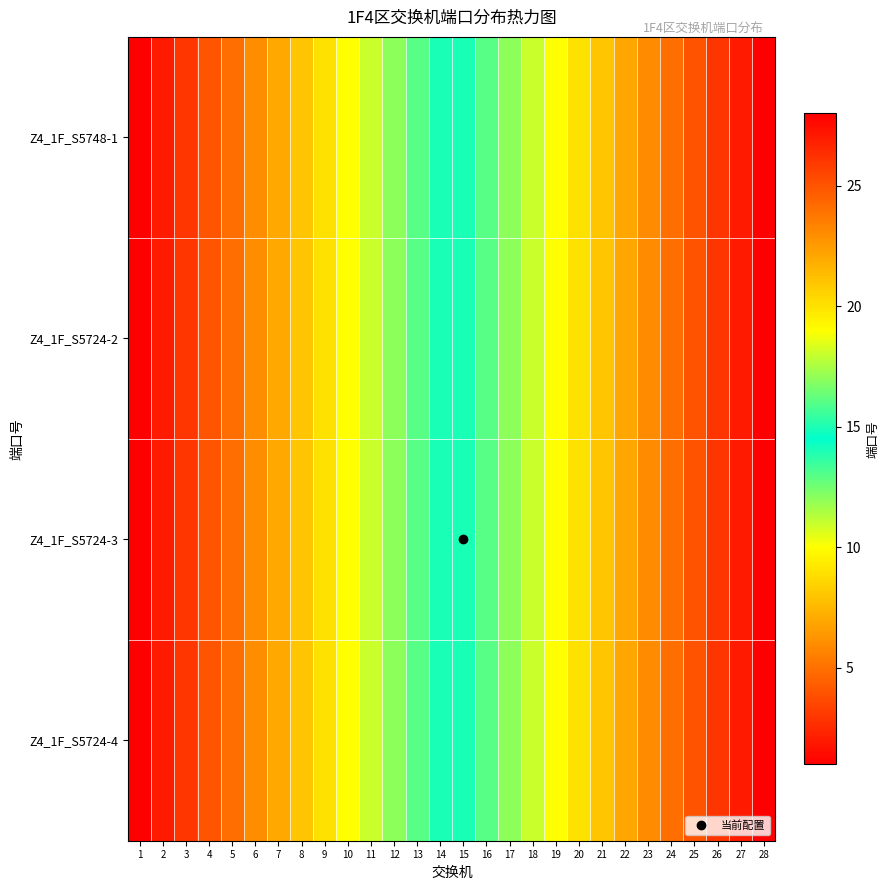

What is the maximum value shown in the chart?

28